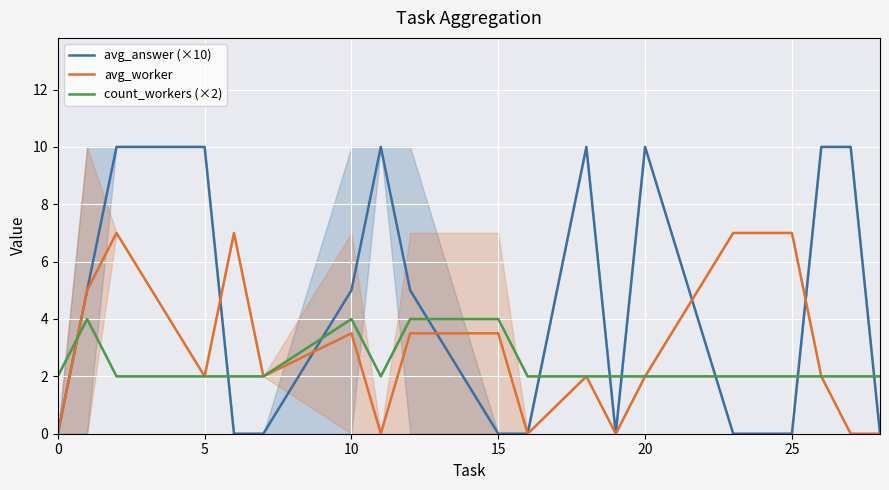

How many data points does each series have?

20